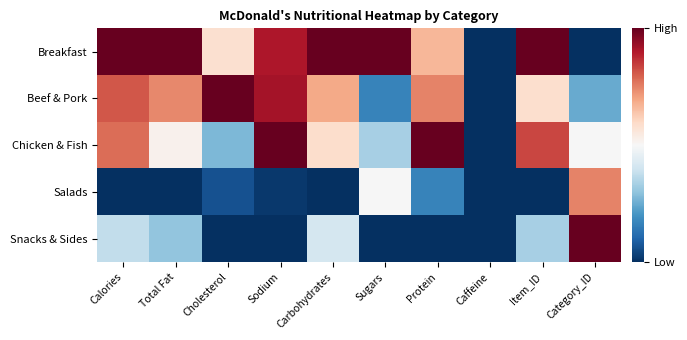

At how many categories does at least one series exceed 0?

9